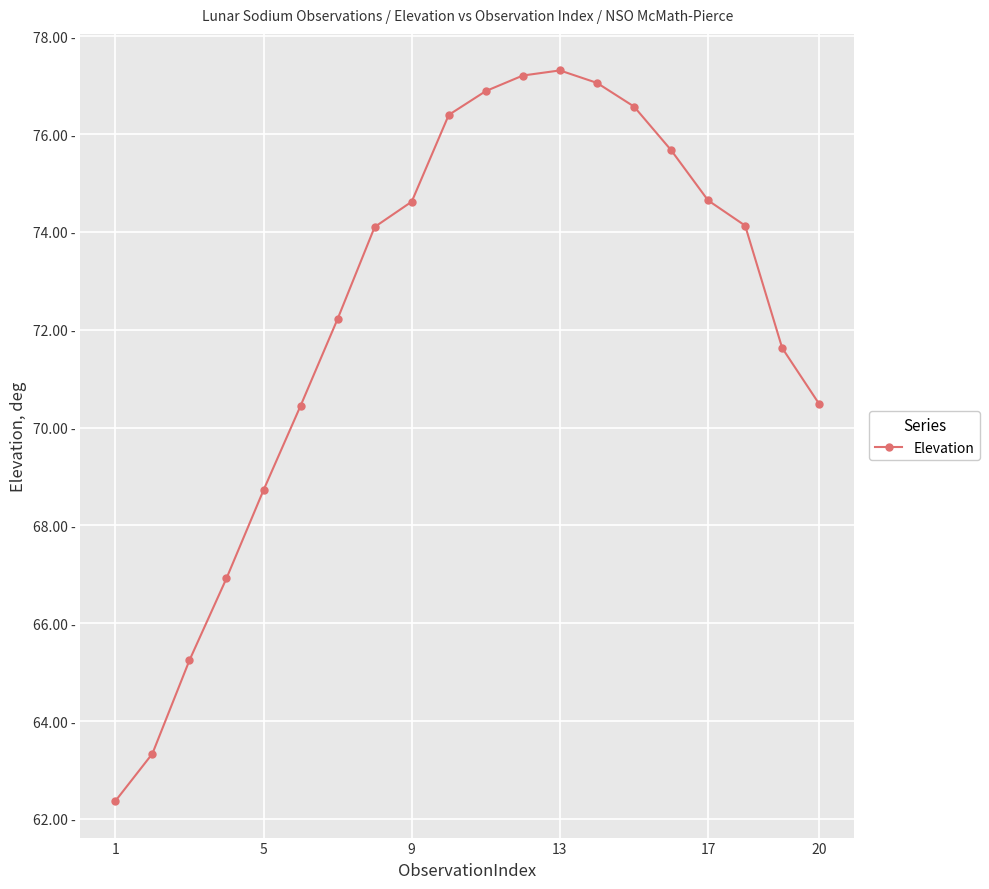

Is this an area chart (filled region under the line)?

No